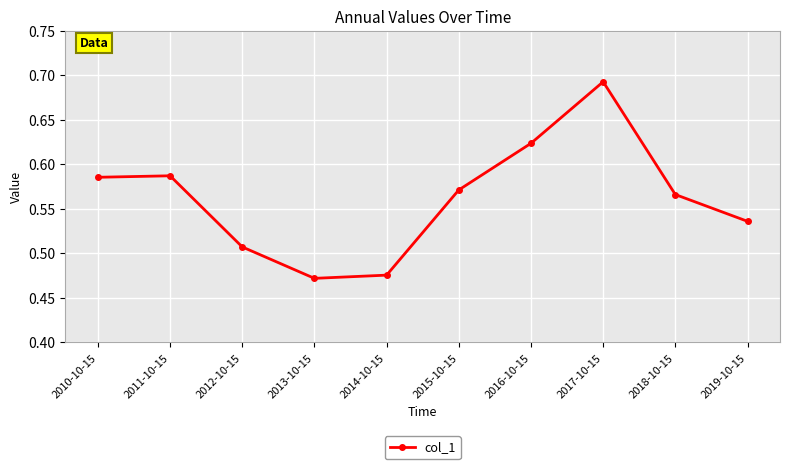

The value at 2019-10-15 is 0.2. True or false?

False